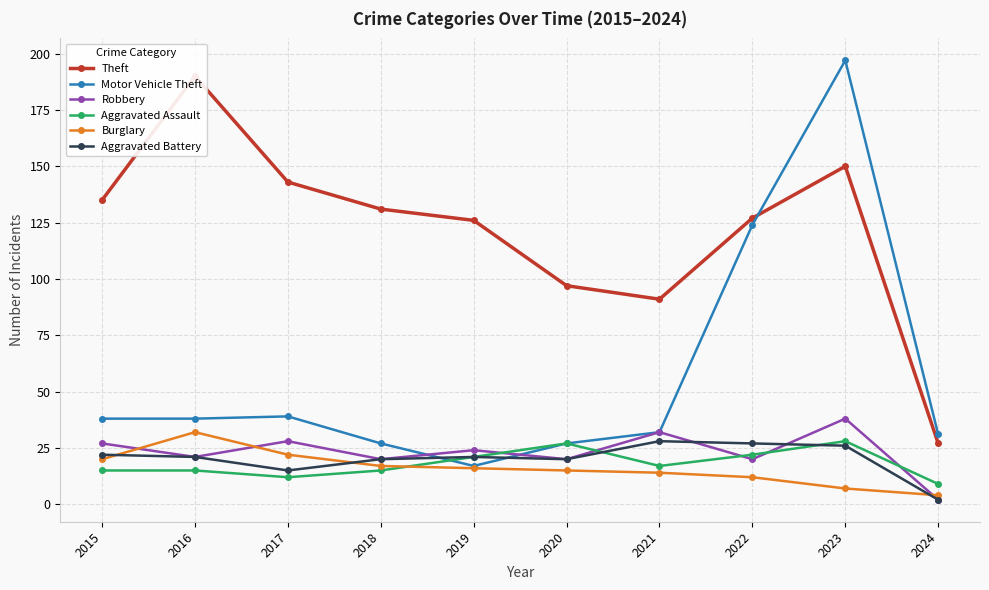

What is the value of the Theft point at the 5th from the left?

126